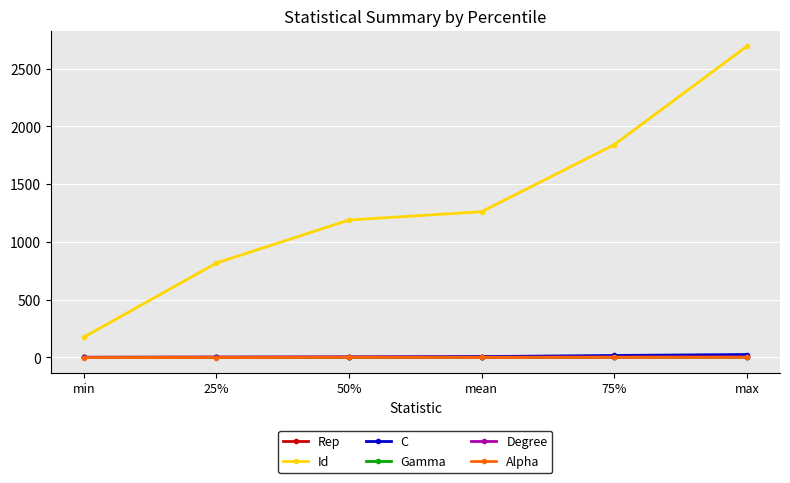

What is the sum of all Degree values?

21.5